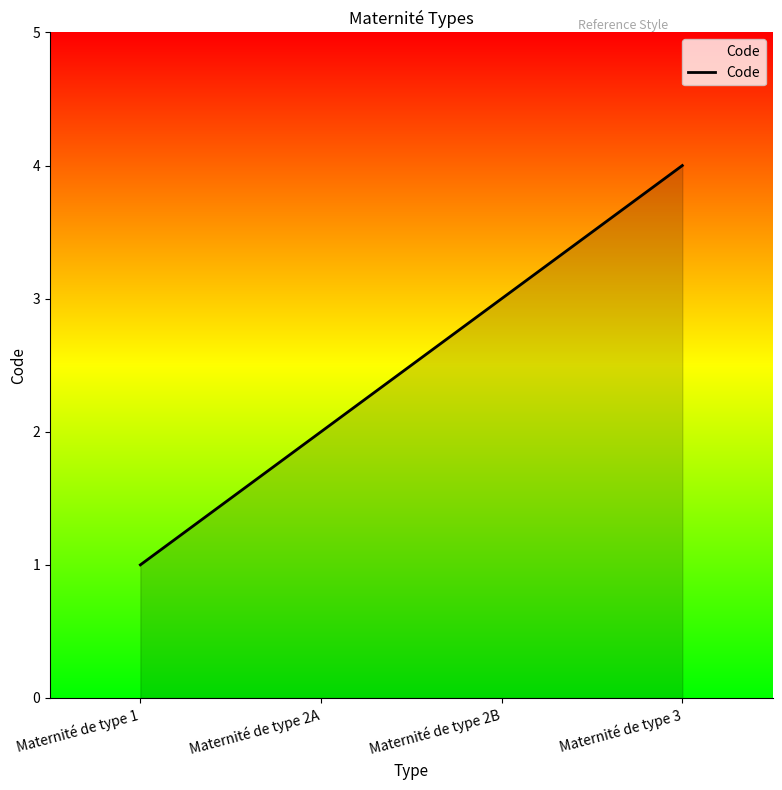

What is the sum of all values?

10